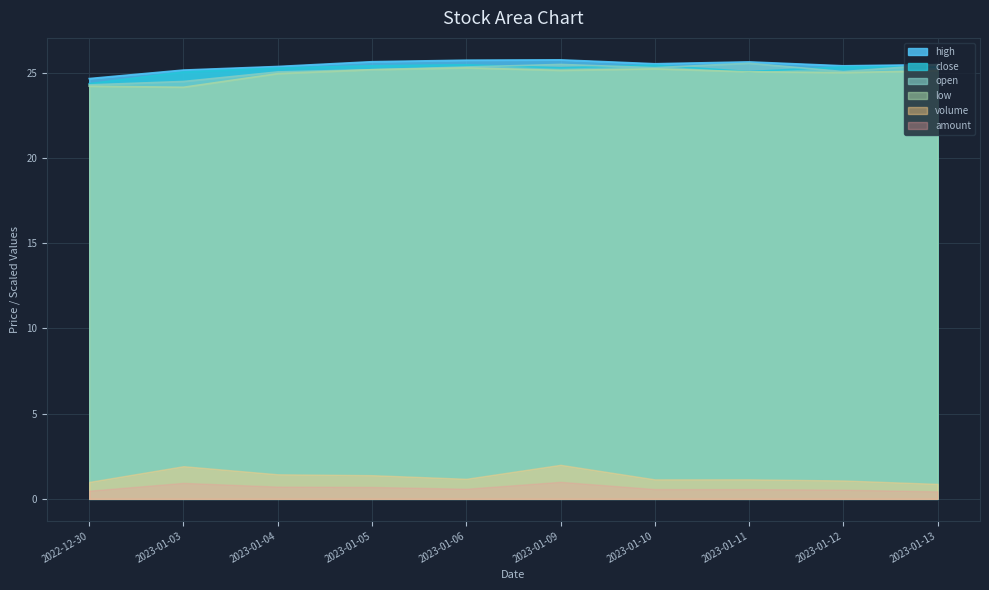

What is the label of the 4th point from the left?

2023-01-05